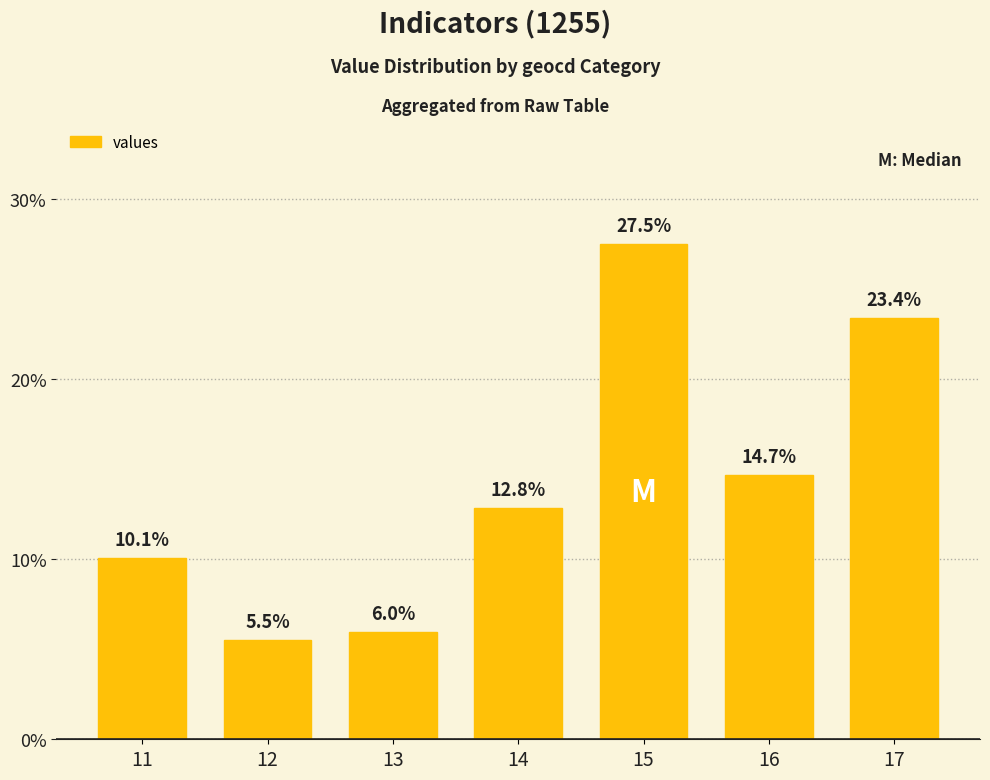

Reading left to right, extract all data points from this chart.

10.1	5.5	6.0	12.8	27.5	14.7	23.4